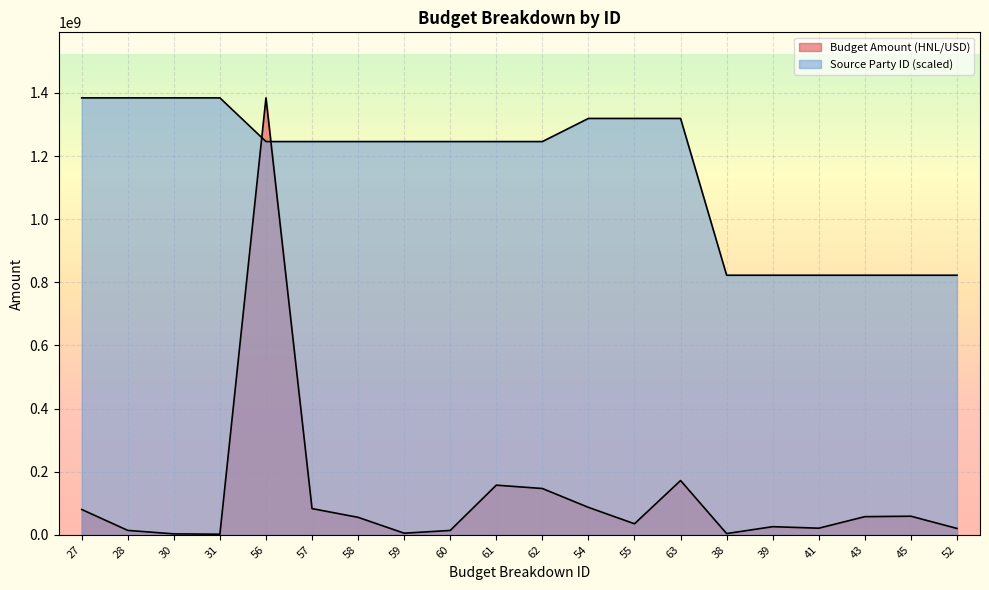

How many lines are shown in the chart?

2